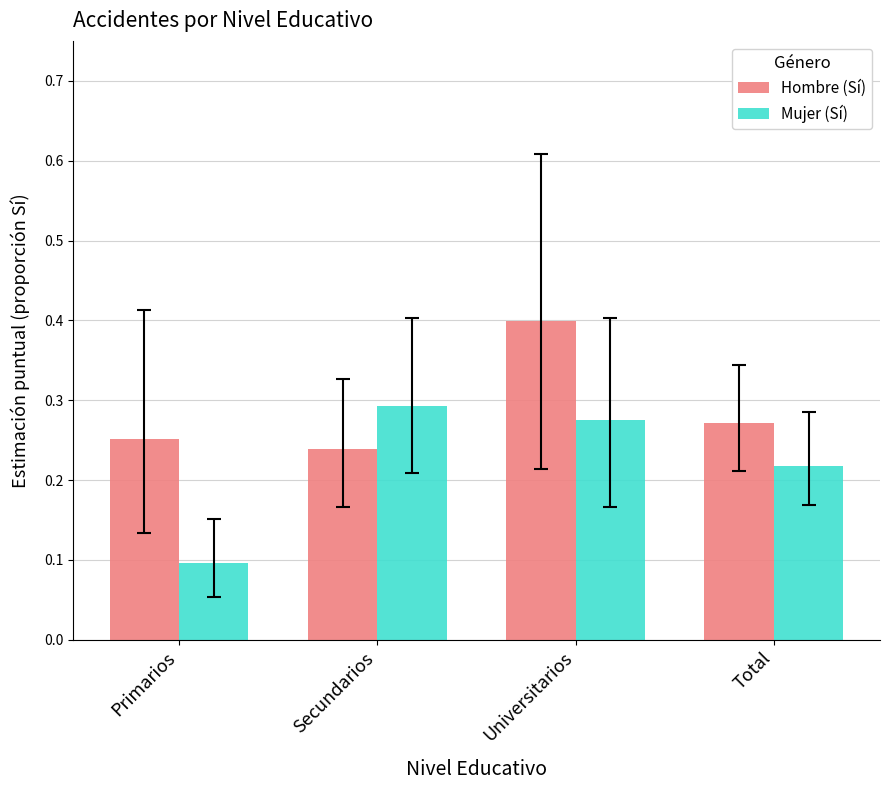

Rank the series at Universitarios from highest to lowest value.

Hombre (Sí), Mujer (Sí)